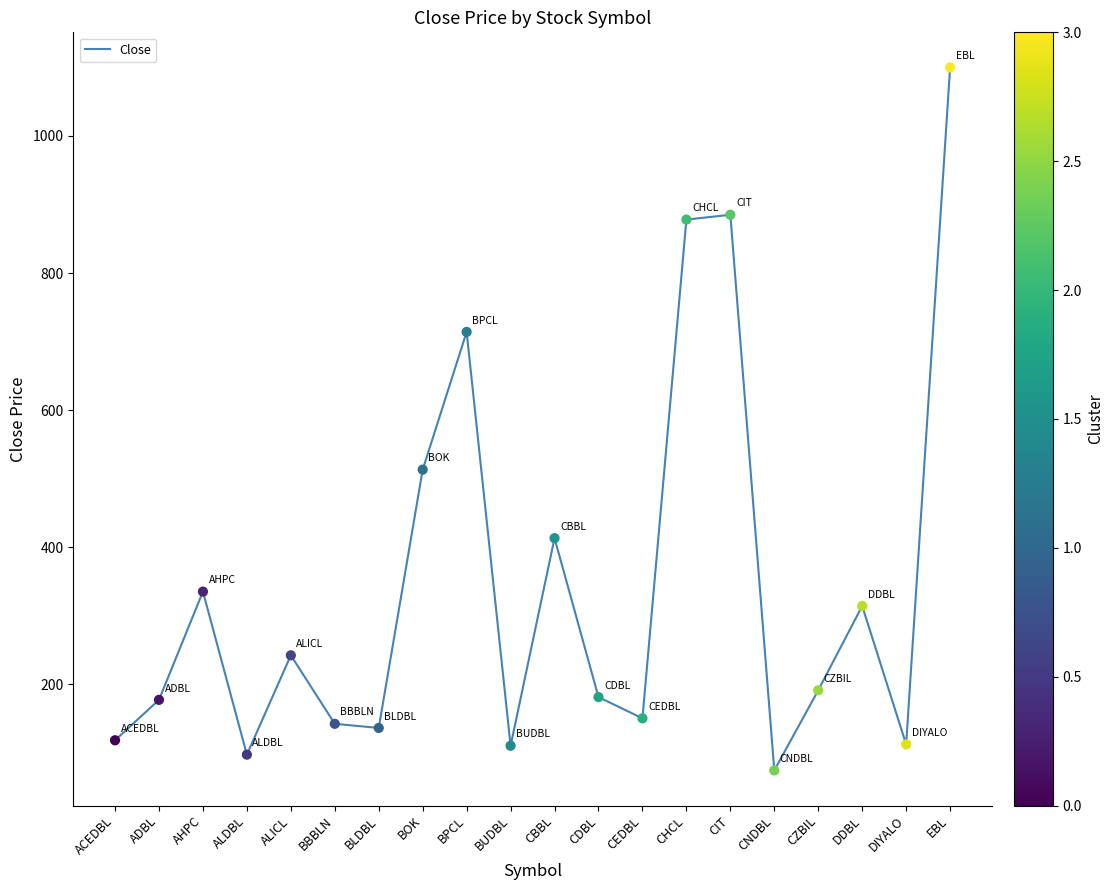

What is the ratio of the value at ALDBL to the value at CHCL?

0.1